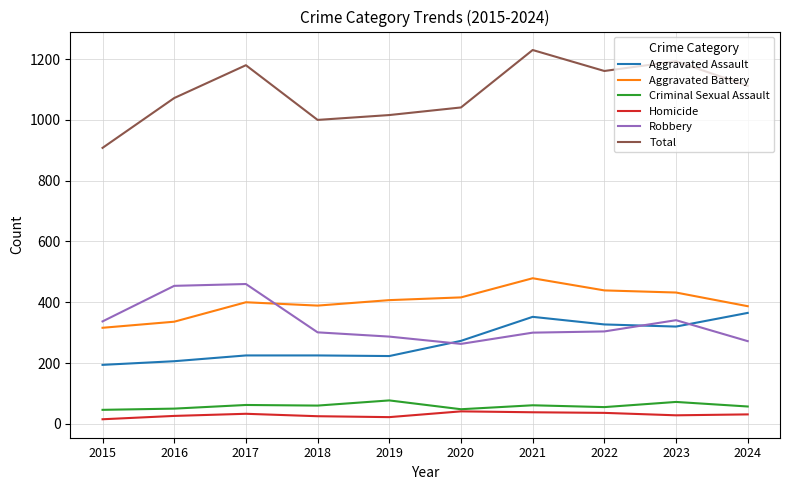

True or false: Total and Robbery cross at least once.

False